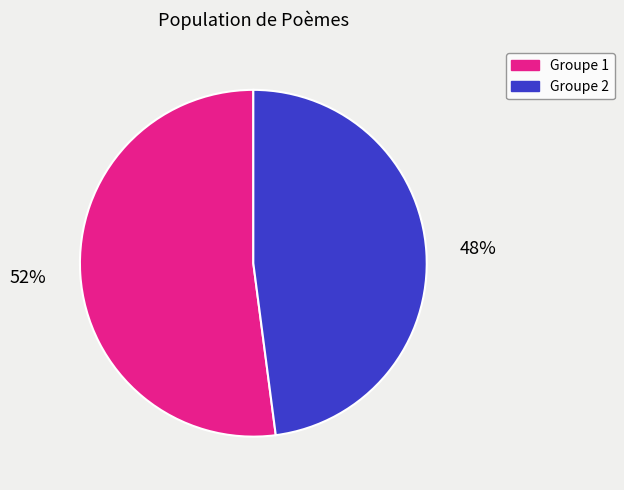

To the nearest percent, what is the average slice percentage?

50%